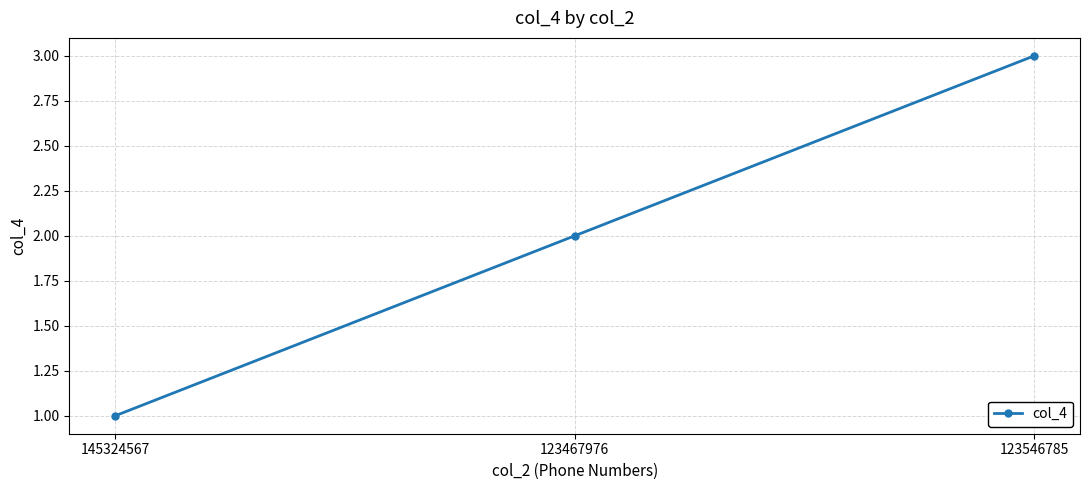

What is the greatest value displayed?

3